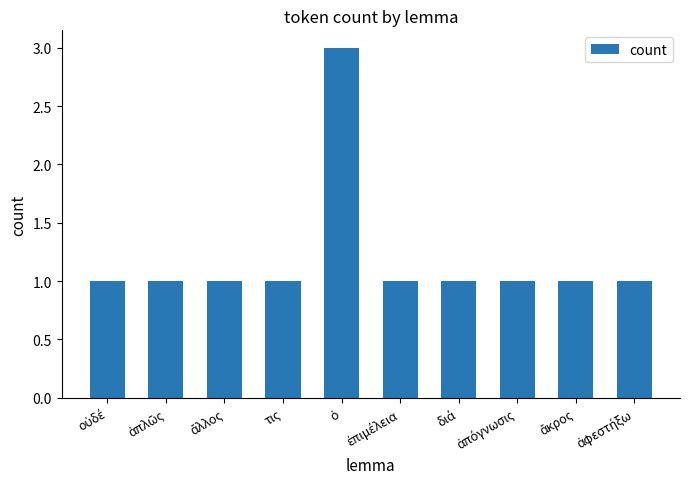

What is the difference between the maximum and minimum values?

2